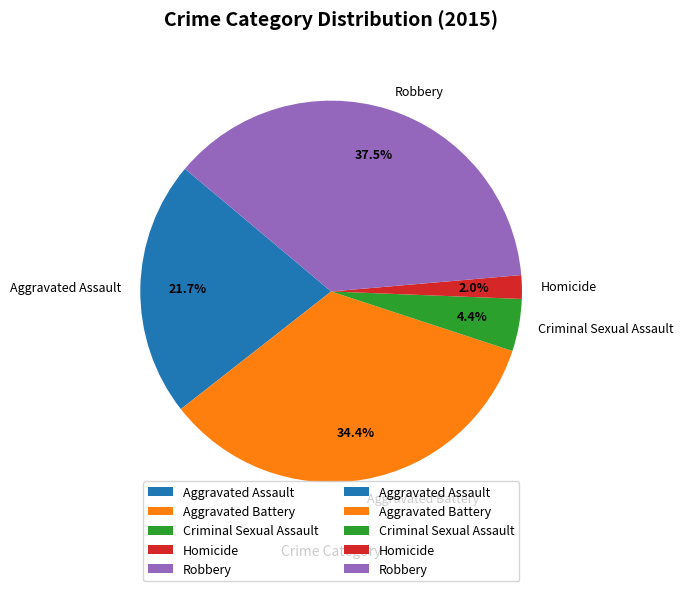

Do Aggravated Battery and Aggravated Assault together represent more than half of the pie?

Yes